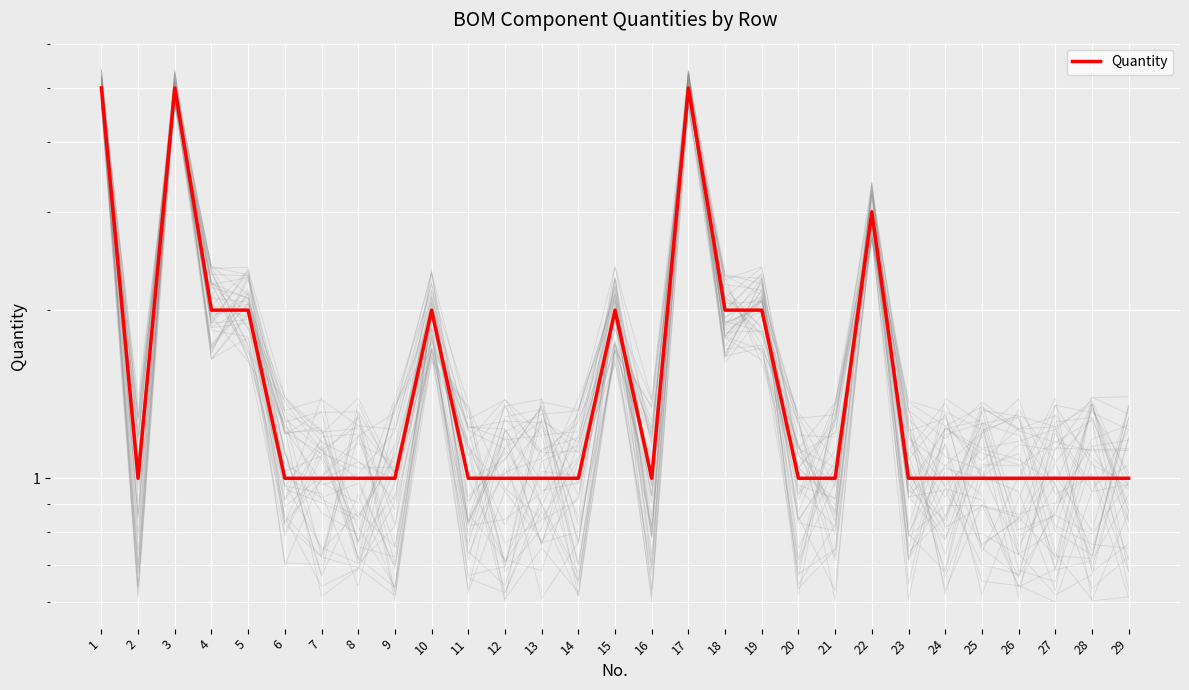

What is the change in value from 3 to 14?

-4